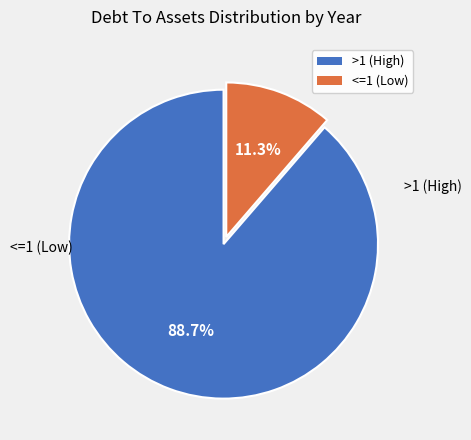

Is there a majority slice in this chart?

Yes